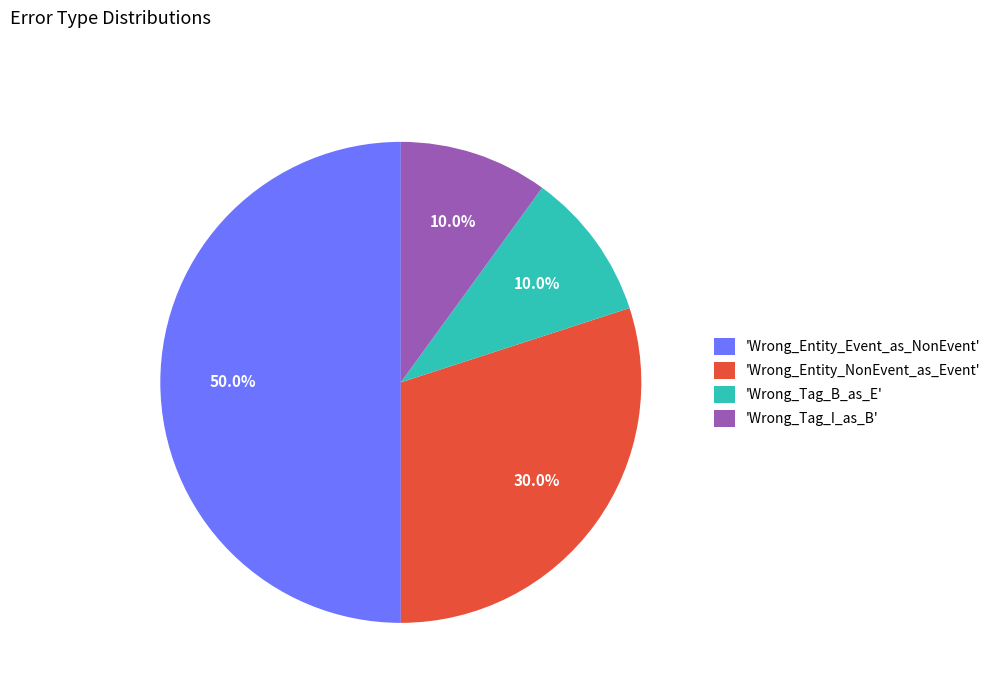

Is the sum of 'Wrong_Entity_NonEvent_as_Event' and 'Wrong_Tag_B_as_E' greater than half?

No